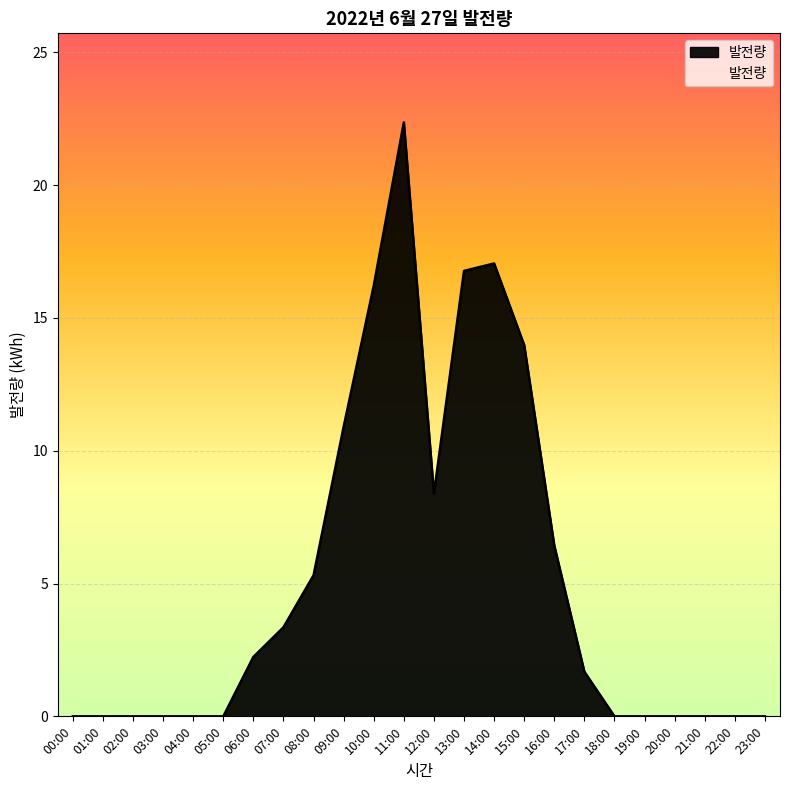

What is the approximate value at 12:00?

8.4